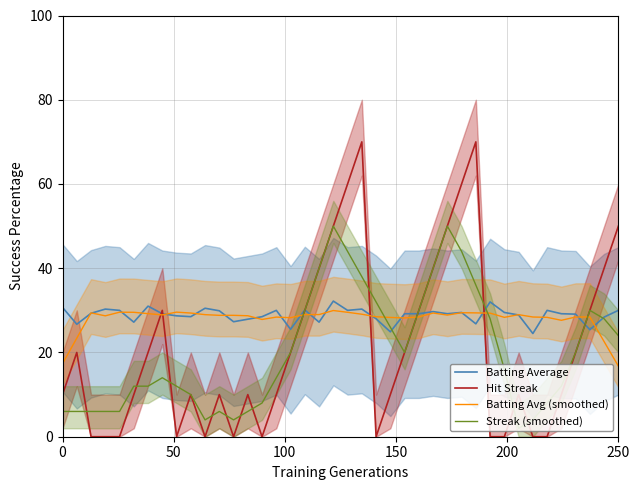

What is the maximum value for Batting Average?

32.2